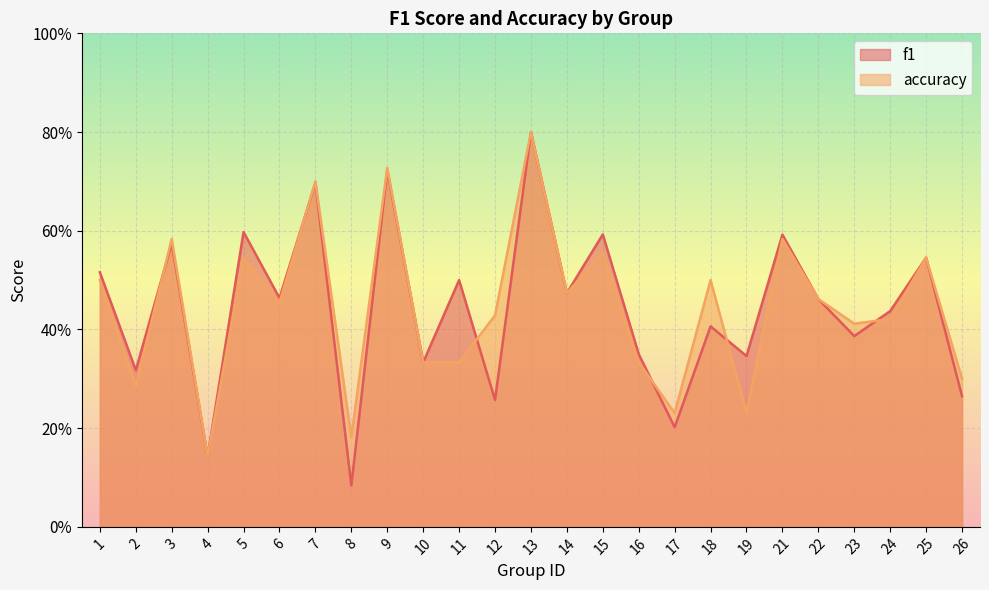

What is the sum of the accuracy values at 17 and 5?

0.8